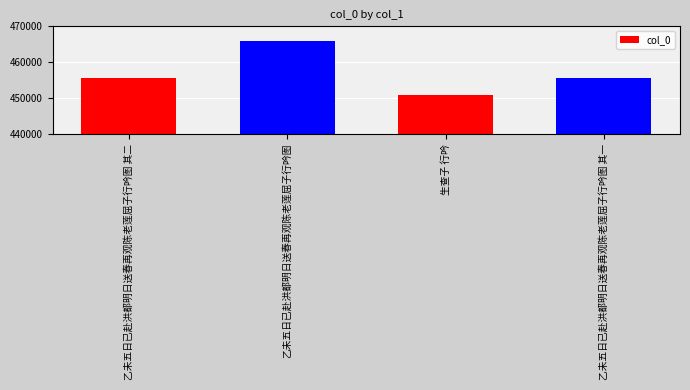

What is the approximate value at 乙未五日已赴洪都明日送春再观陈老莲屈子行吟图 其一?

455690